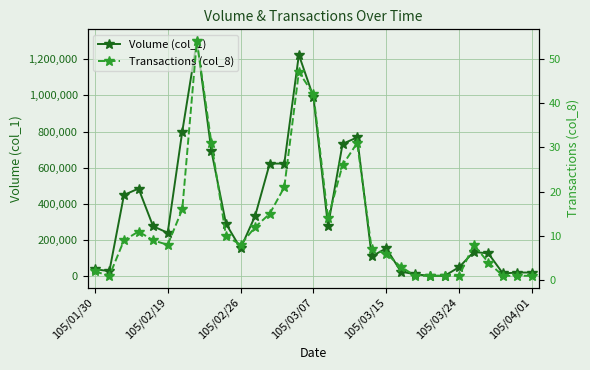

At which category is the sum across all series the highest?

7